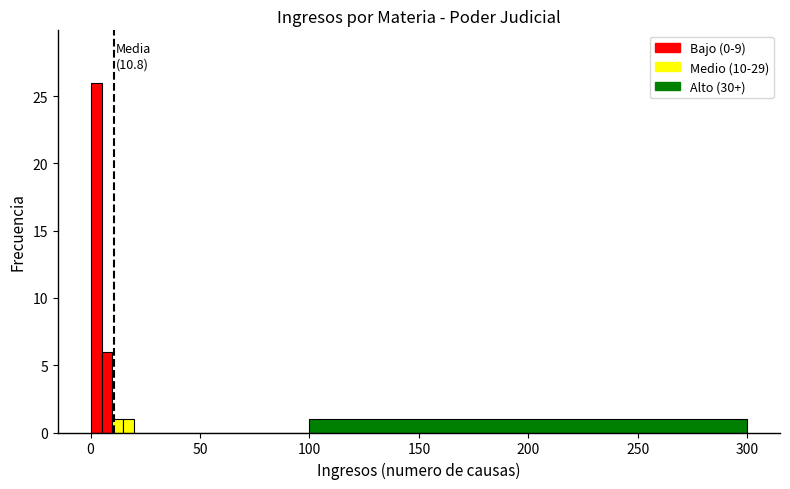

Read against the x-axis, roughly where is the centre of the tallest bar?

5